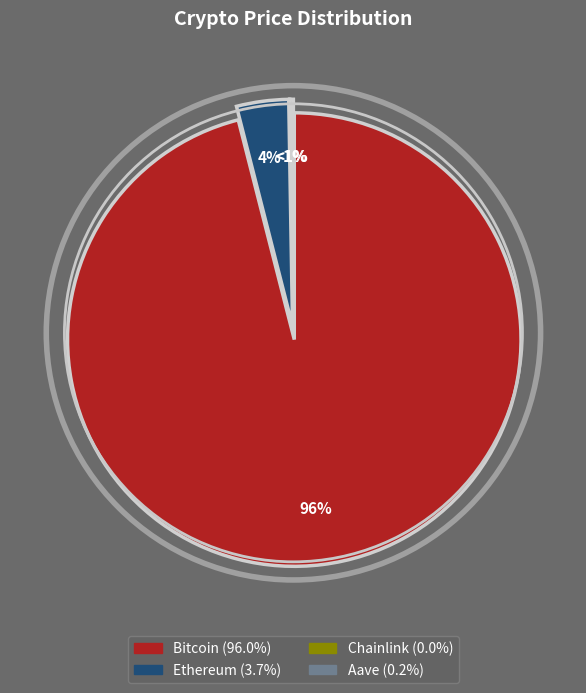

To the nearest percent, what portion does Bitcoin represent?

96%